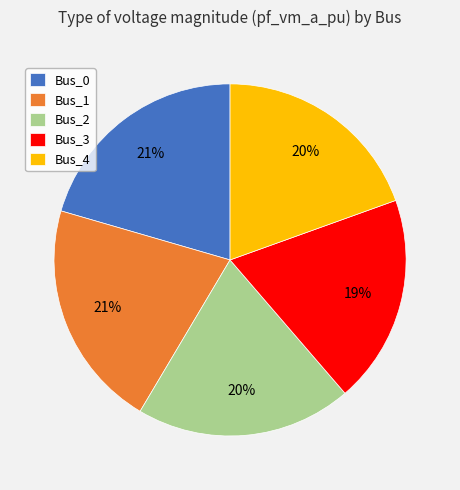

To the nearest percent, what portion does Bus_1 represent?

21%